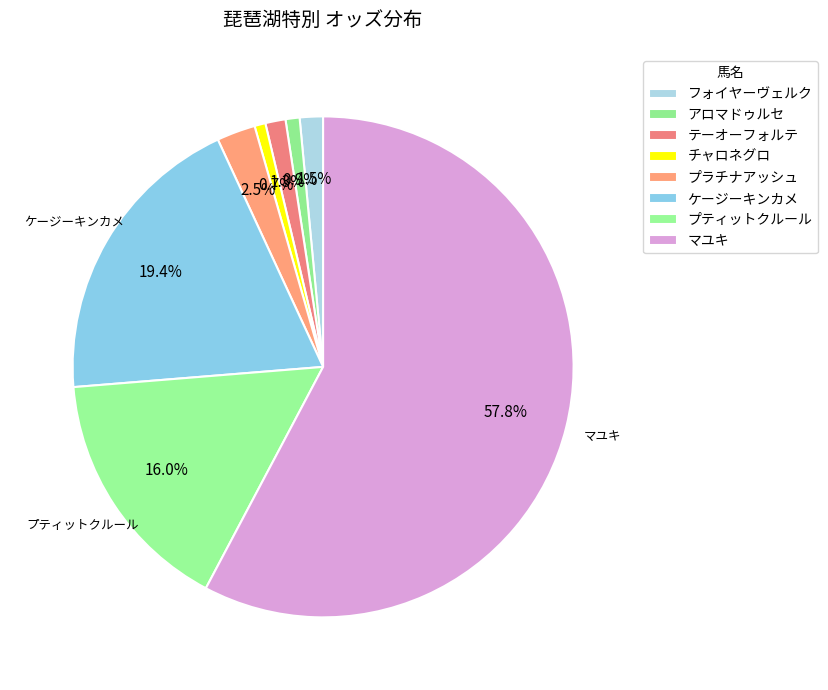

True or false: フォイヤーヴェルク accounts for 13% of the total.

False